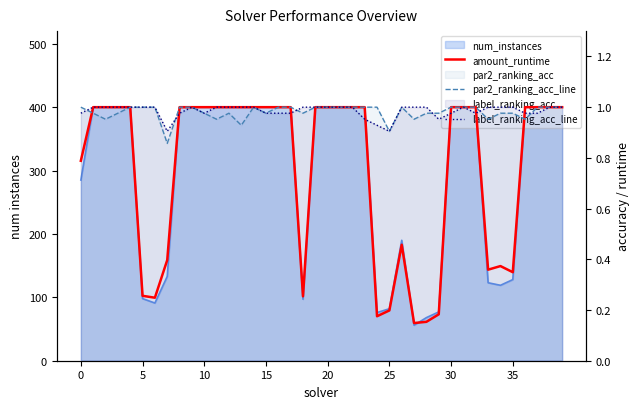

At which category is the sum across all series the highest?

20